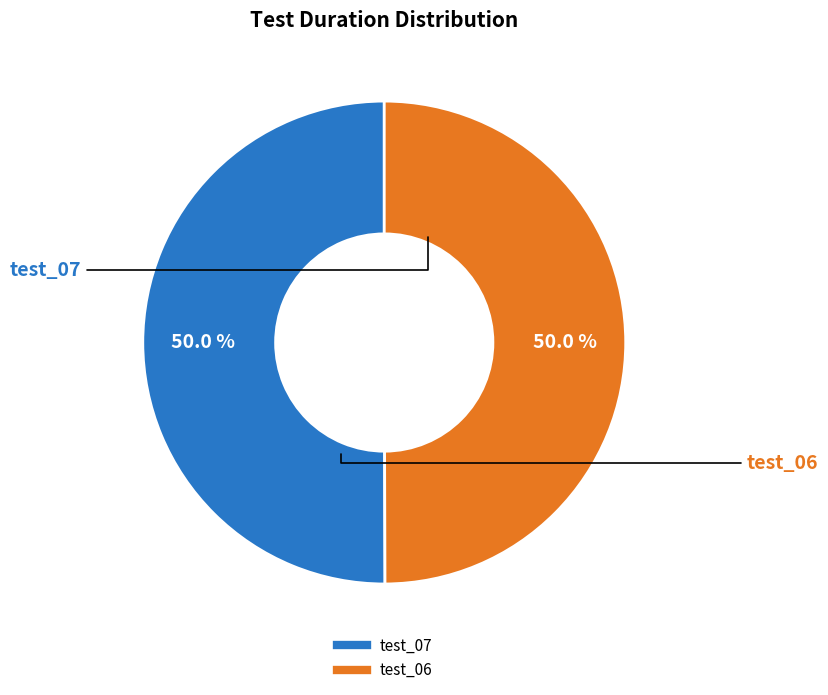

What portion of the pie excludes test_06?

50.0%